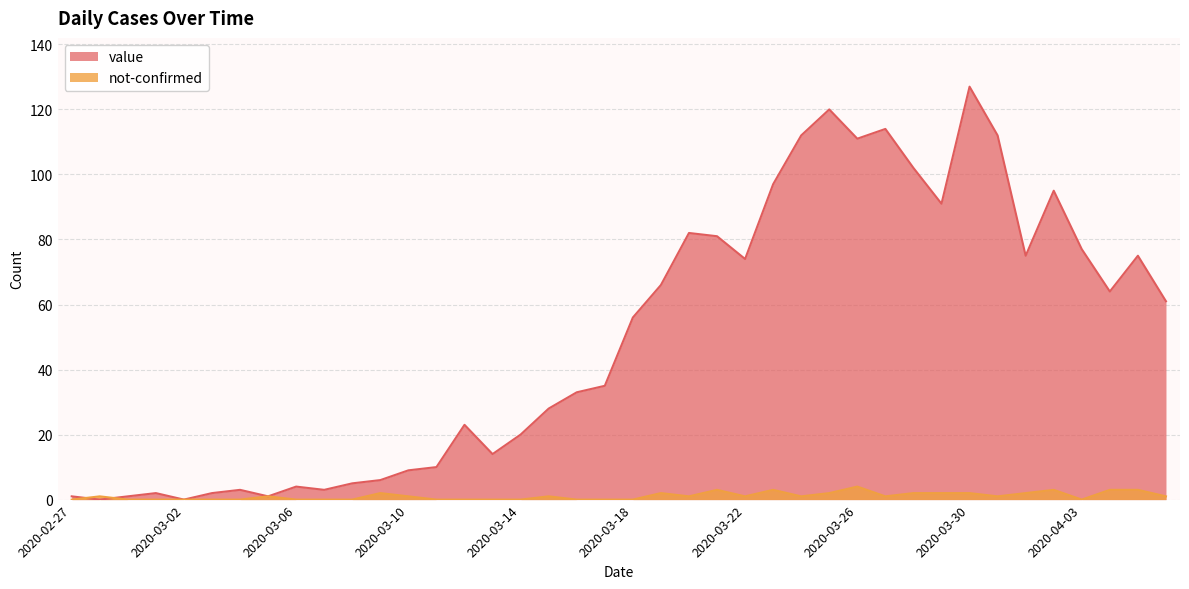

What is the average value of the not-confirmed series?

1